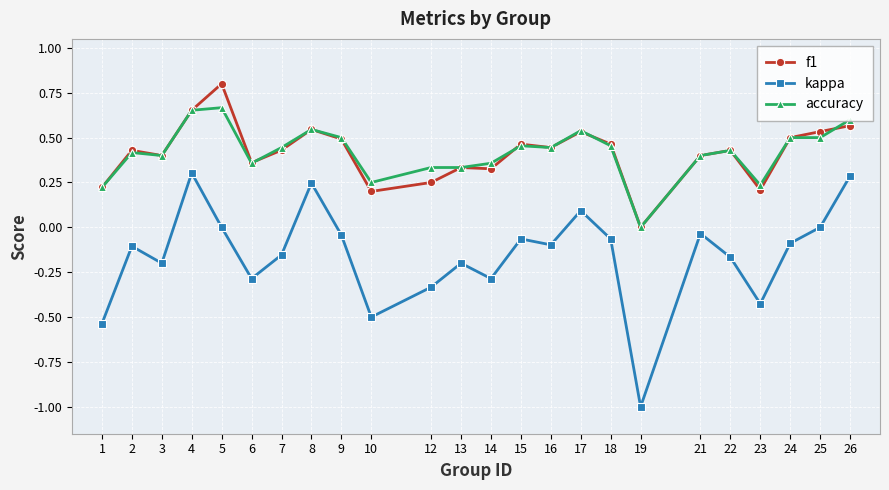

Which series changed the most between 5 and 23?

f1